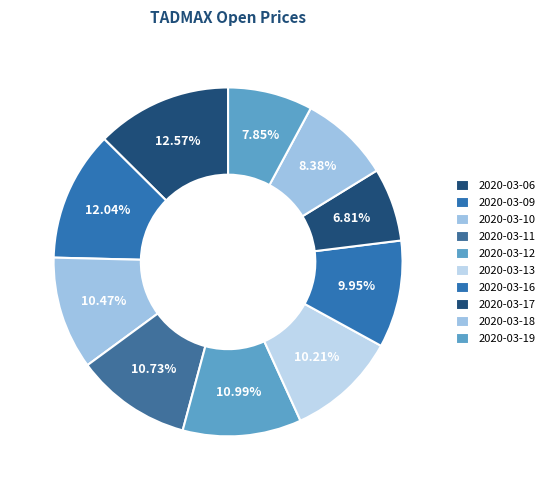

Is there any slice that represents more than half of the pie?

No